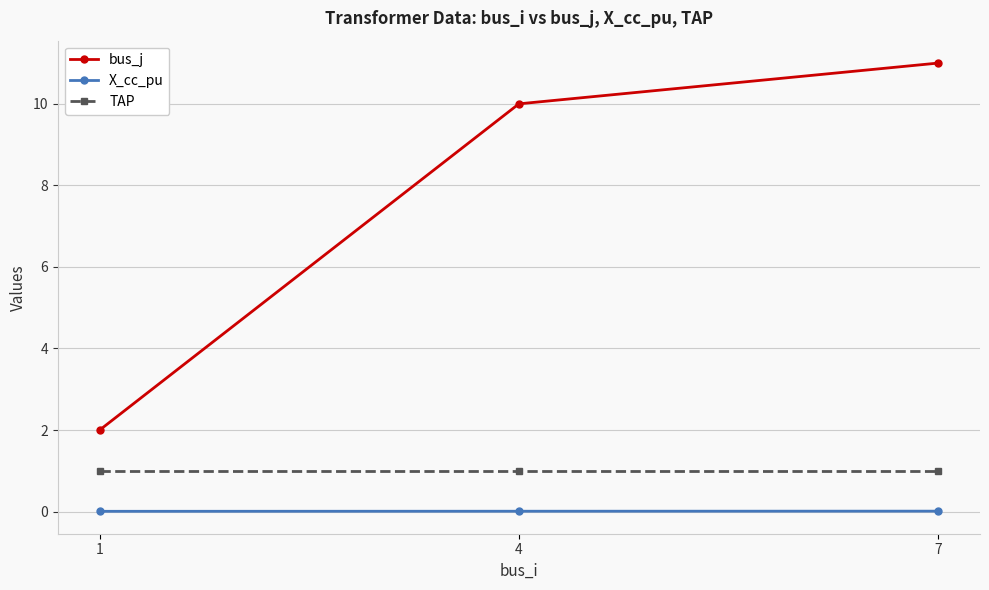

What are all the series names shown in the legend?

bus_j, X_cc_pu, TAP